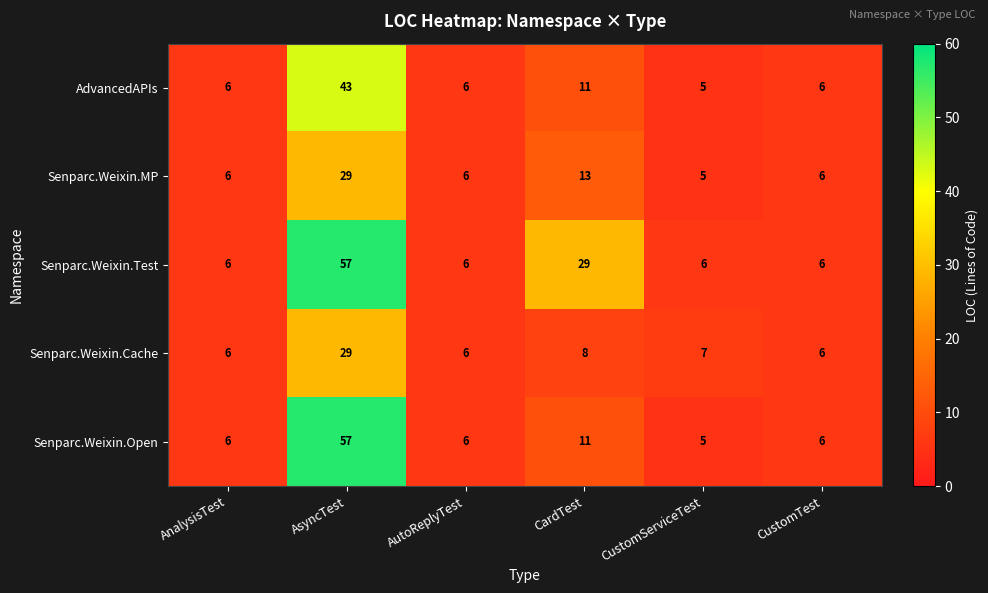

How many data points in Senparc.Weixin.MP are less than 6?

1